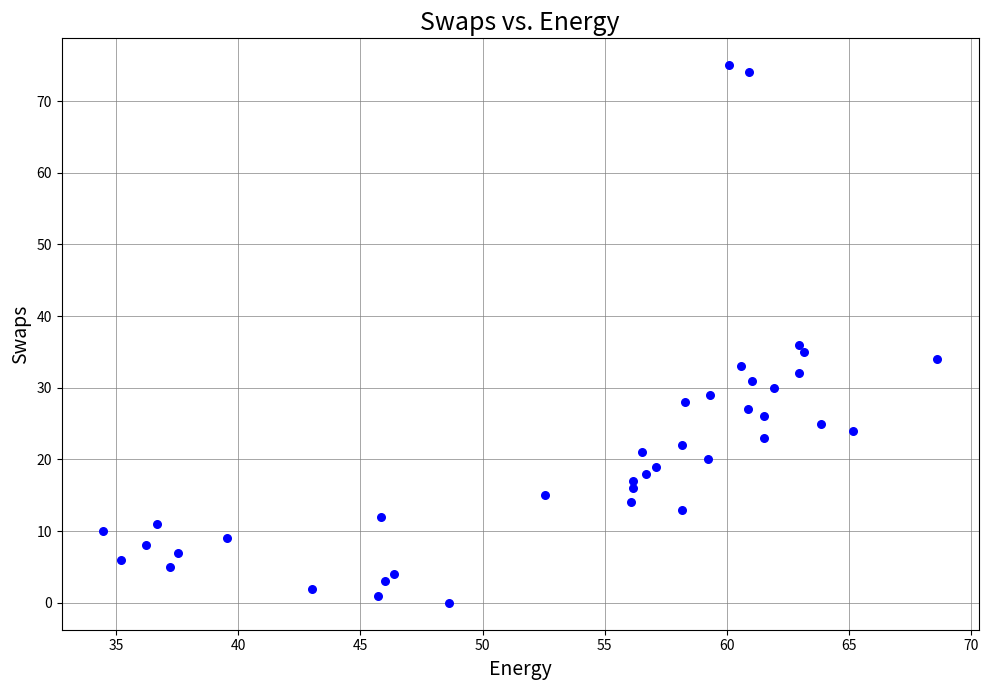

What is the range of Y values (max minus min)?

75